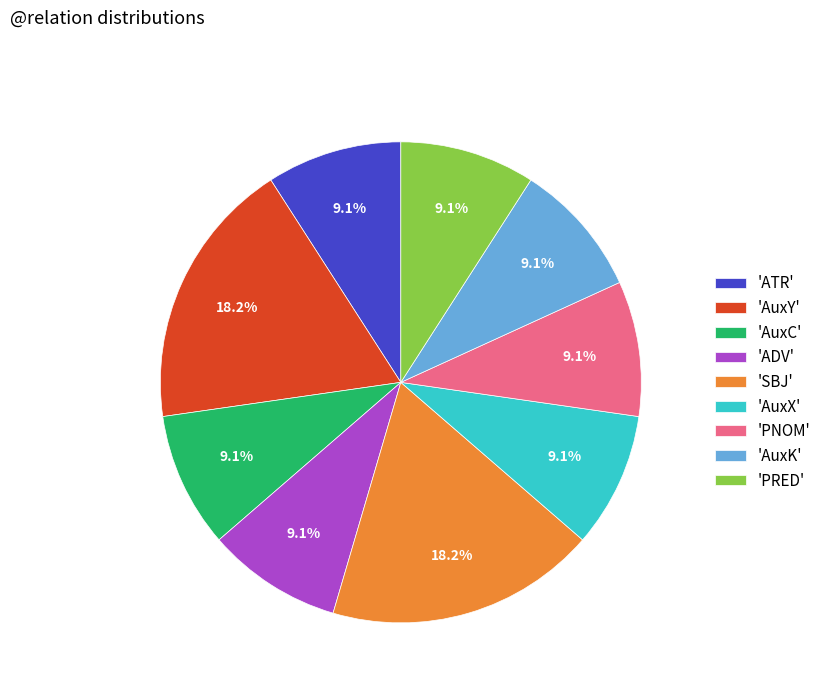

What is the ratio of the value at 'SBJ' to the value at 'PNOM'?

2.0